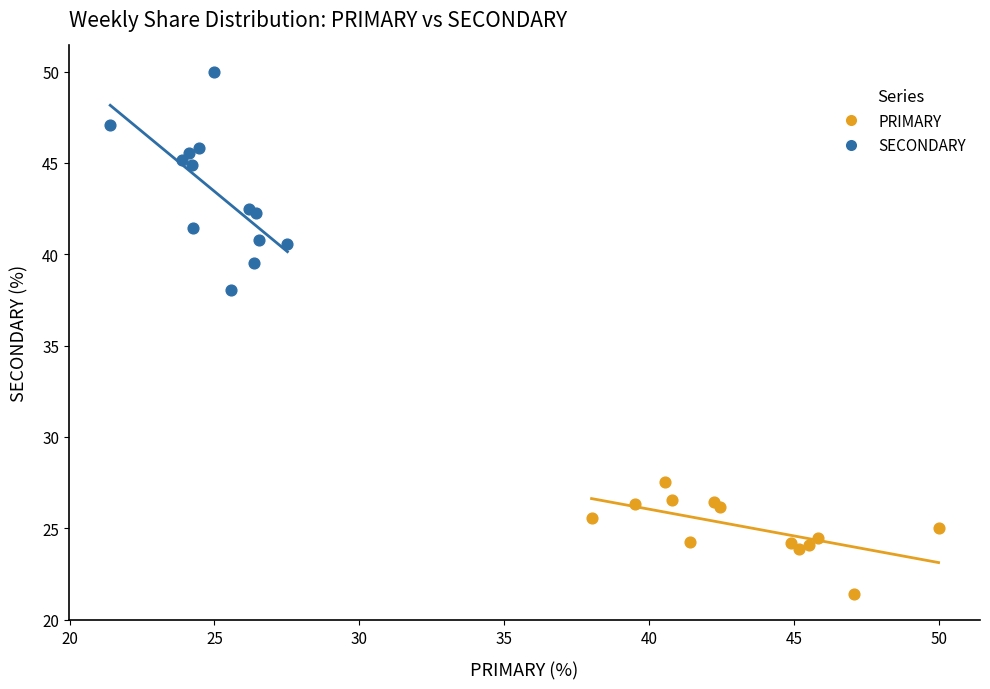

Which series has the widest spread of Y values?

SECONDARY